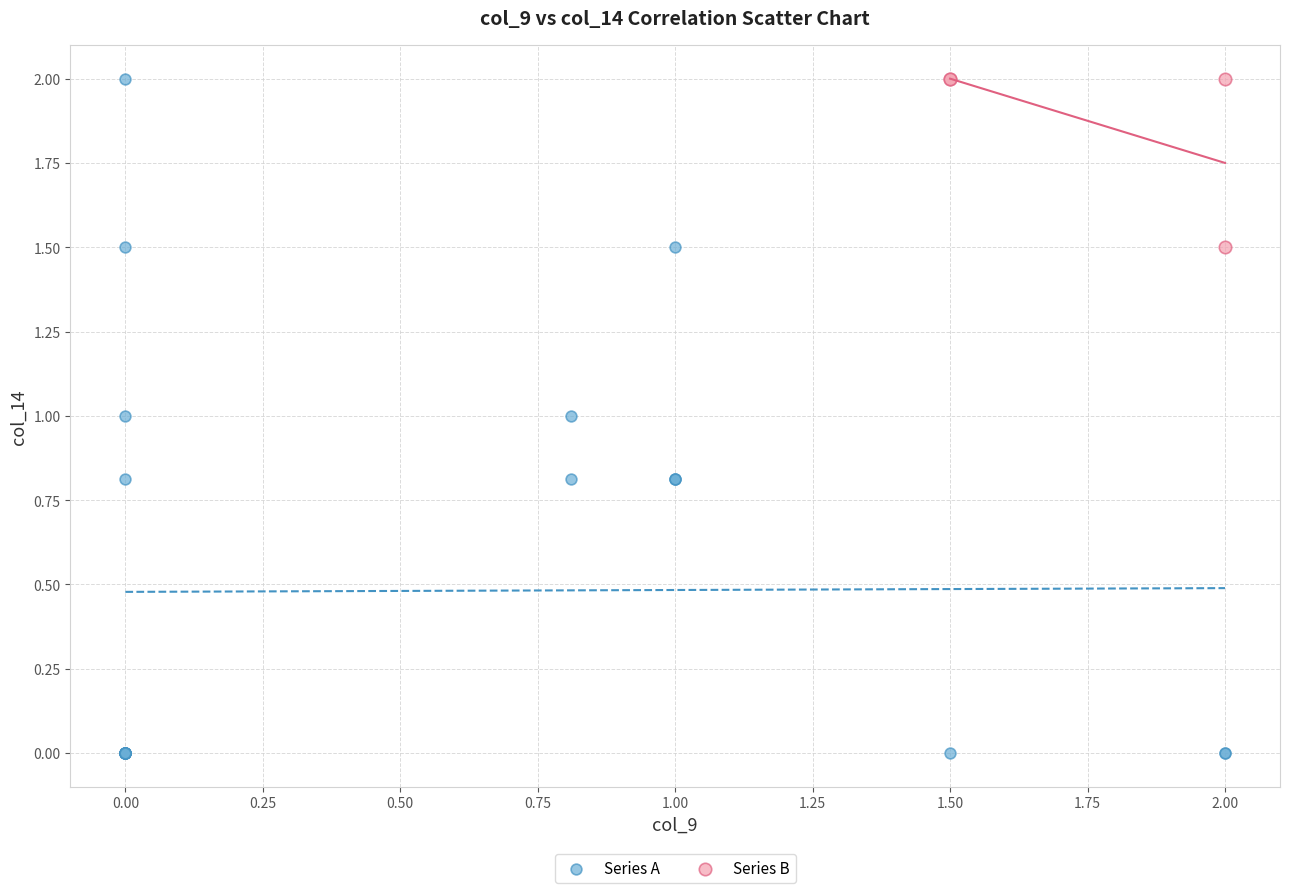

Which series has the widest spread of Y values?

Series A